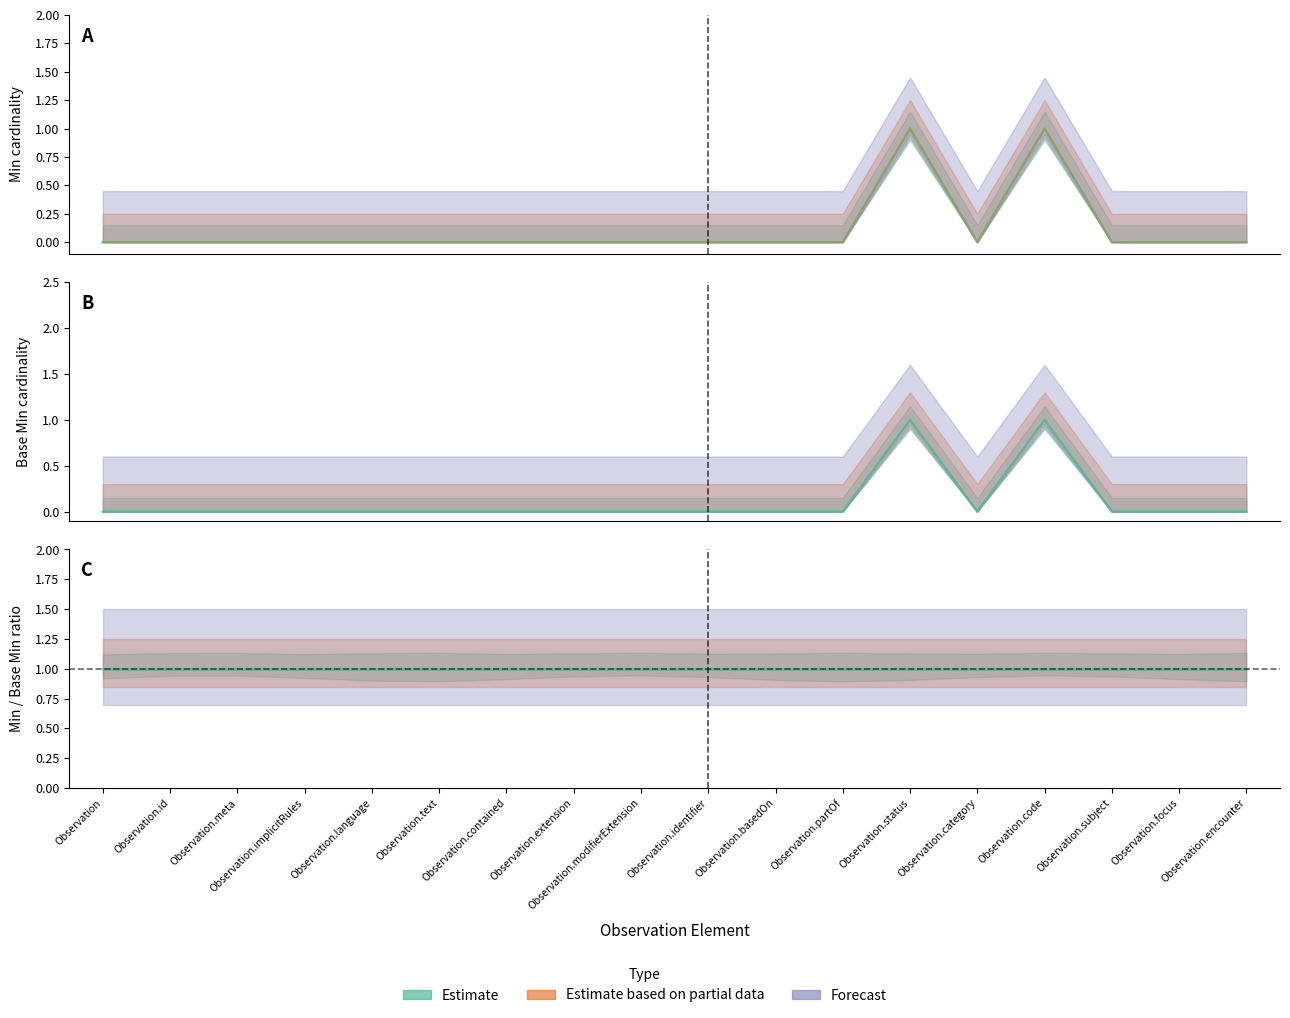

The value of Min at Observation.id is 0. True or false?

True